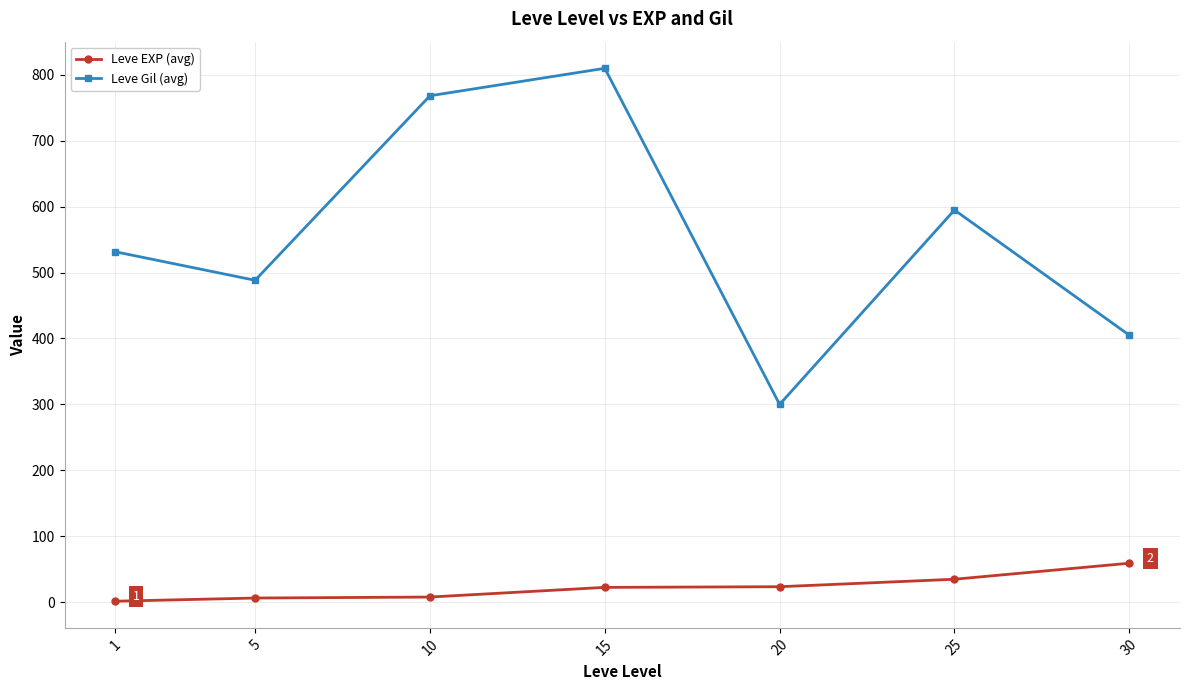

Between 1 and 20, which series saw the biggest shift?

Leve Gil (avg)